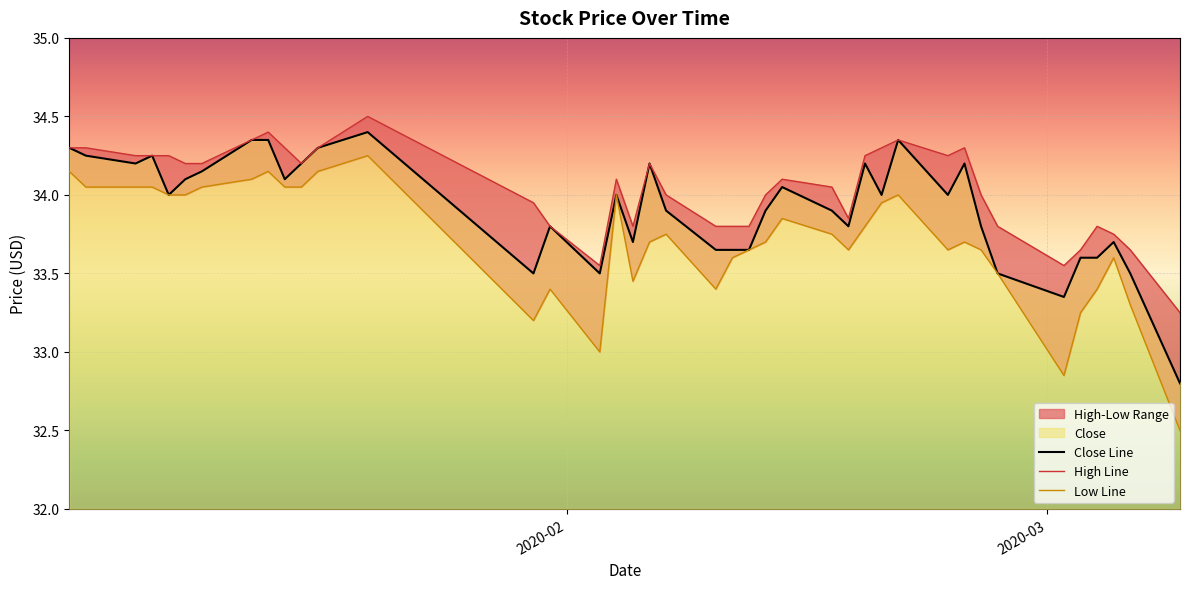

What is the maximum value for Close Line?

34.4